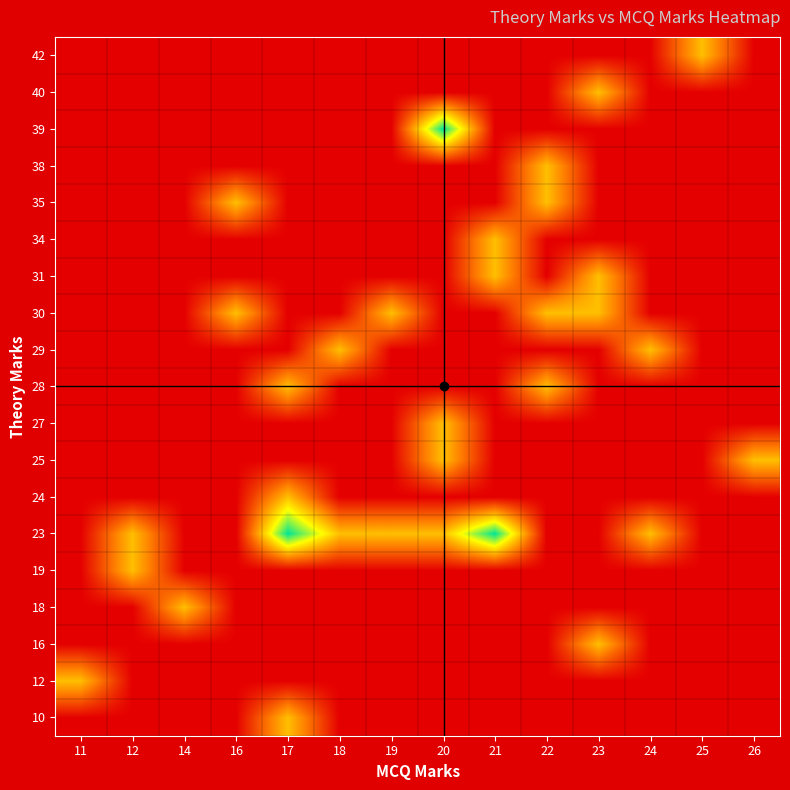

At which category does the chart reach its peak across all series?

17